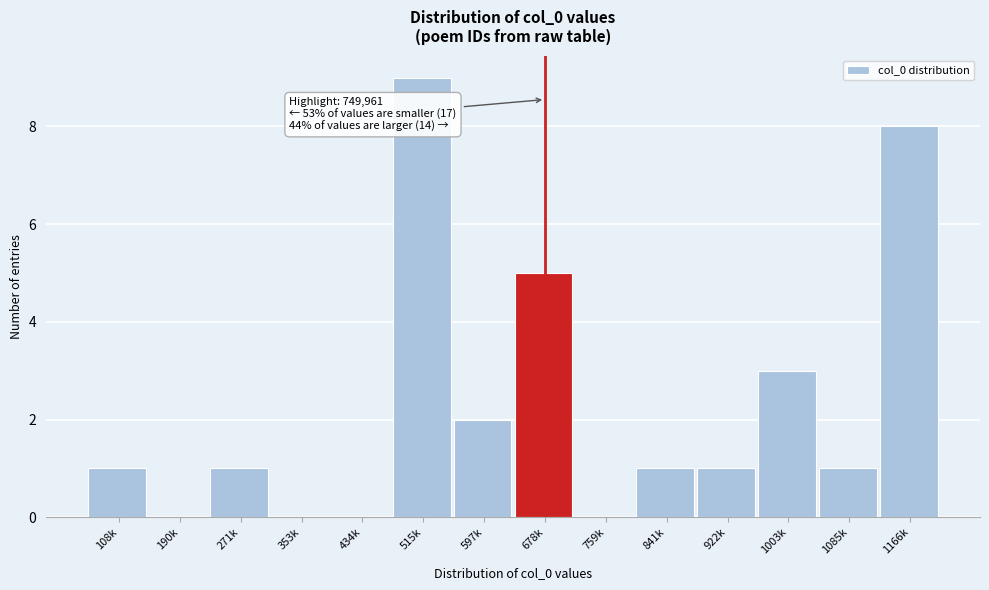

Reading right to left, extract all data points from this chart.

1166k=8	1085k=1	1003k=3	922k=1	841k=1	759k=0	678k=5	597k=2	515k=9	434k=0	353k=0	271k=1	190k=0	108k=1